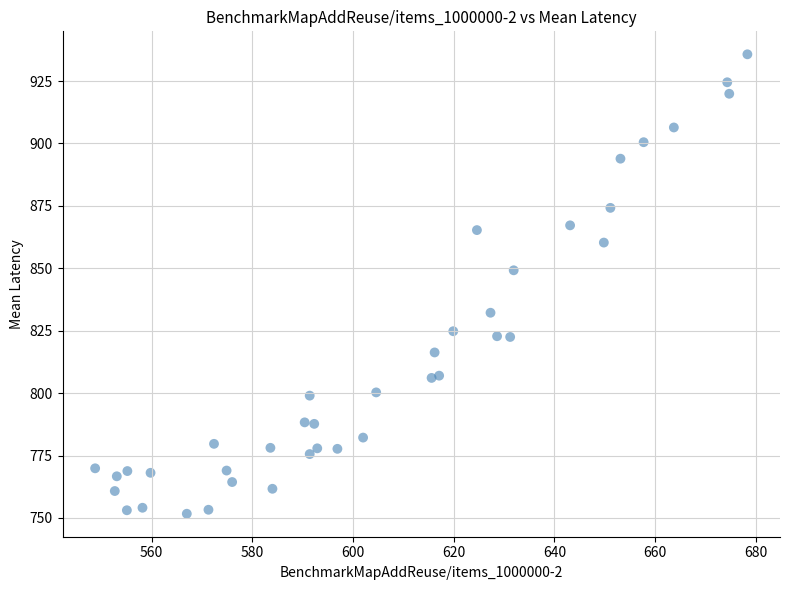

What is the range of X values (max minus min)?

129.5